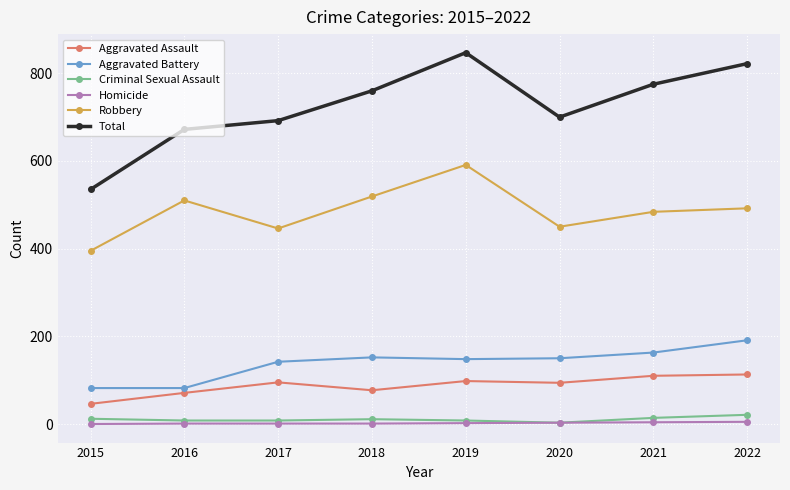

At how many categories does at least one series exceed 531?

8